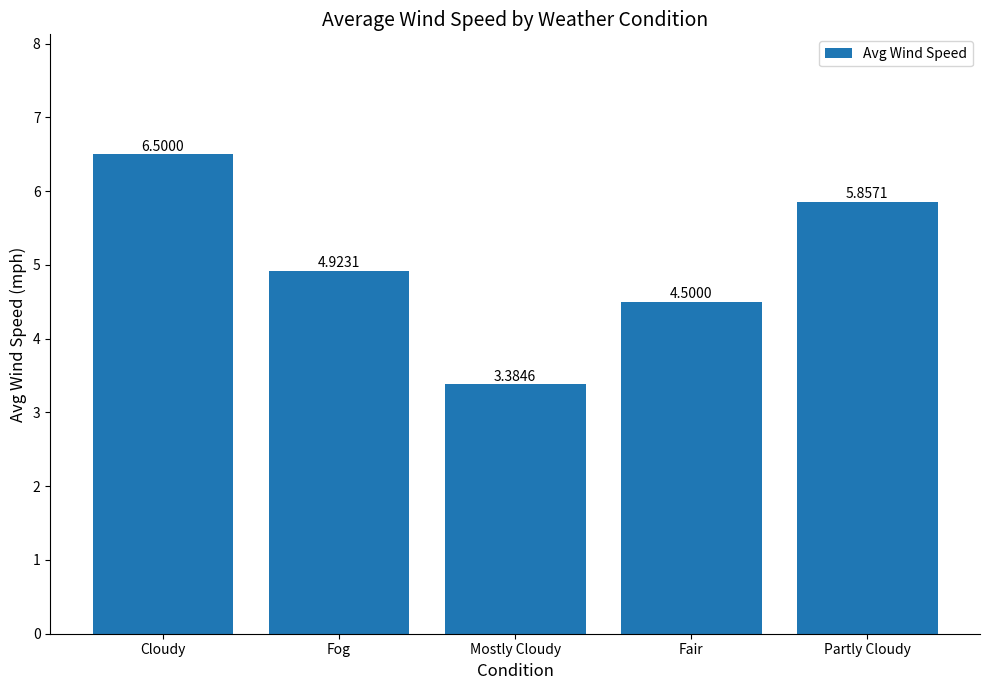

List the labels in order of value, smallest first.

Mostly Cloudy, Fair, Fog, Partly Cloudy, Cloudy